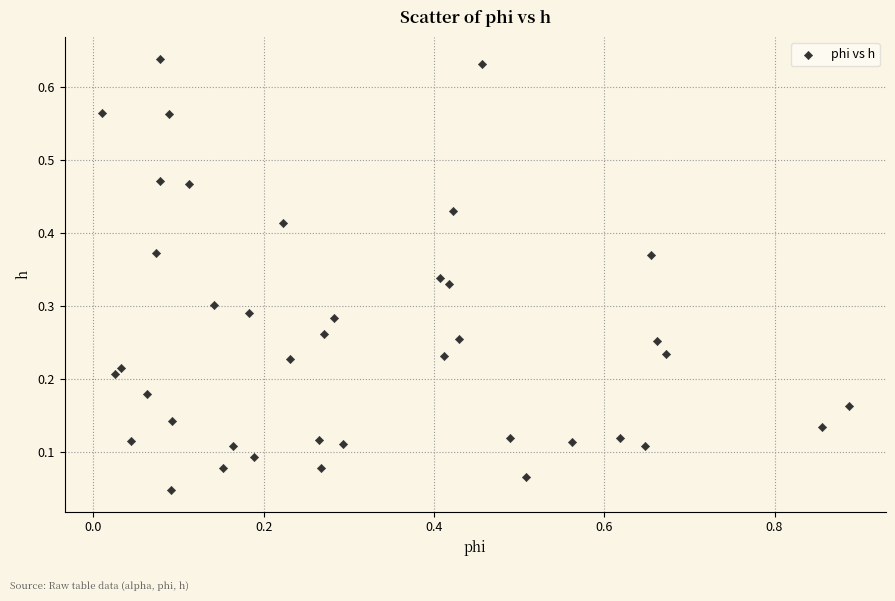

What is the range of X values (max minus min)?

0.9